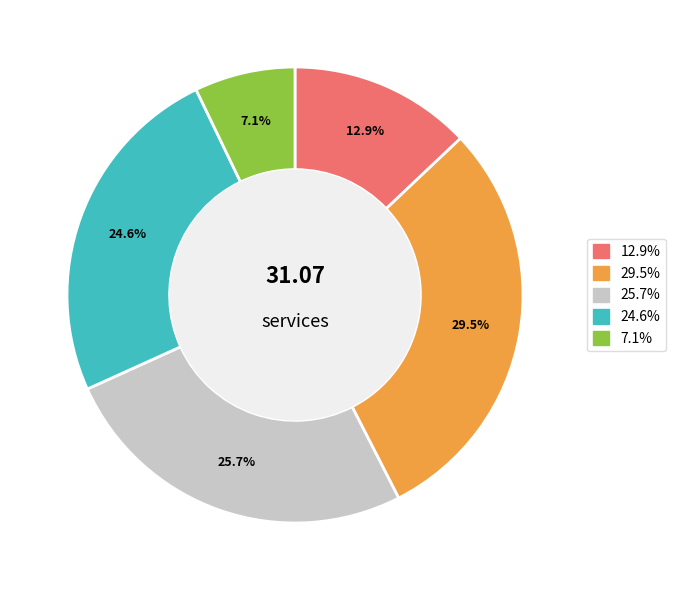

Does any single category account for the majority?

No